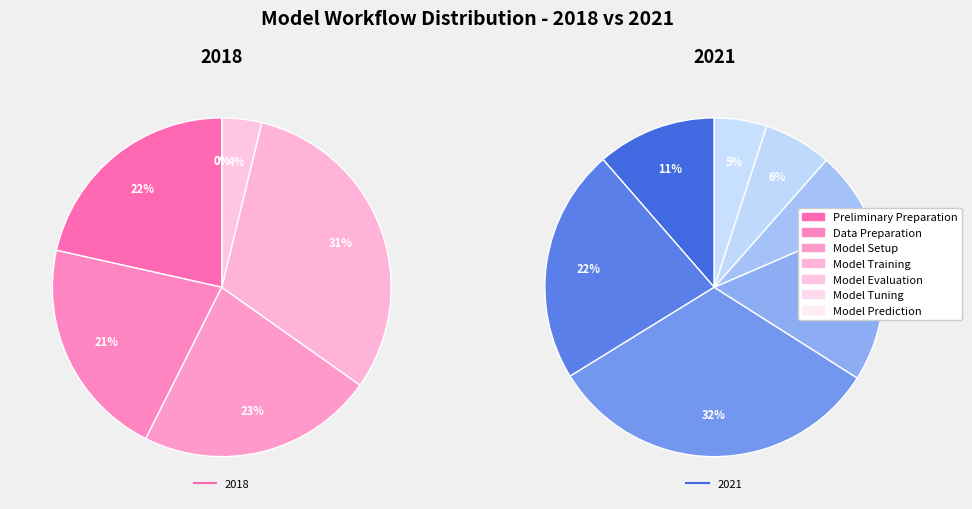

Is the sum of Model Tuning and Model Setup greater than half?

No